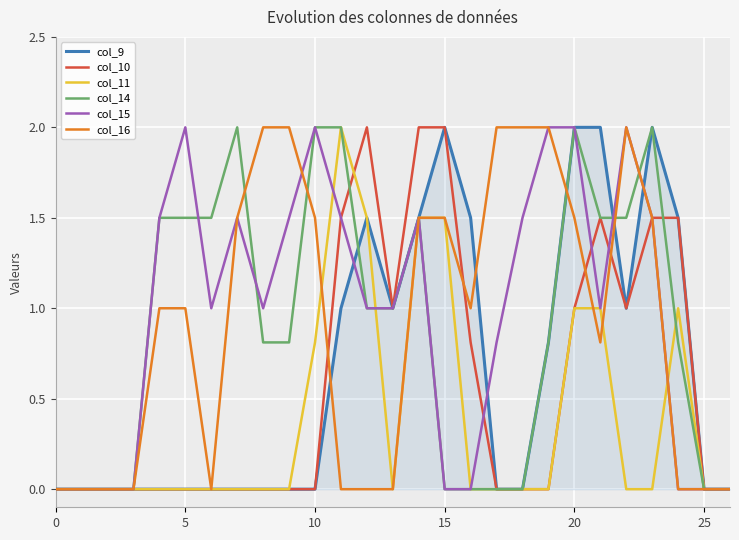

What is the maximum value for col_15?

2.0